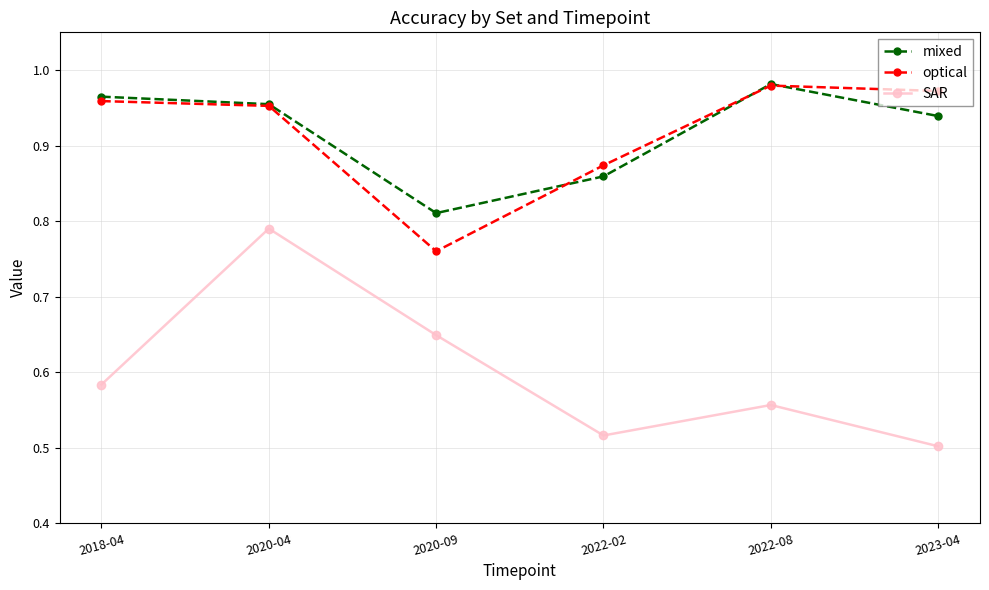

At 2018-04, list the series in order from largest to smallest.

mixed, optical, SAR